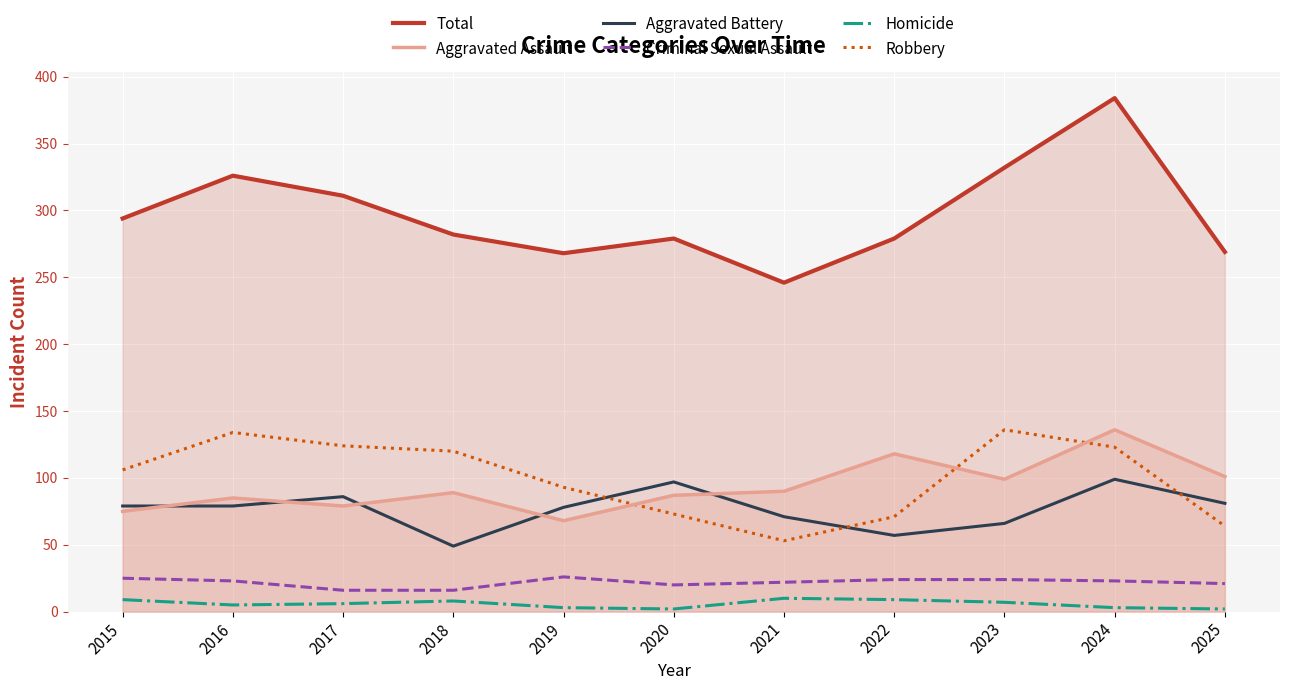

At how many categories does at least one series exceed 236?

11